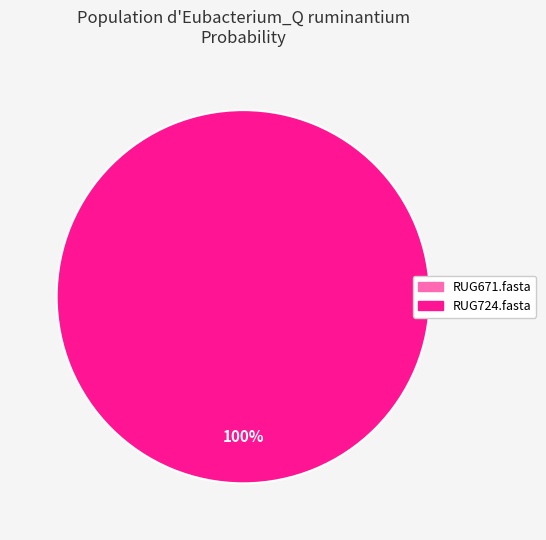

What is the total percentage of RUG671.fasta and RUG724.fasta?

100.0%